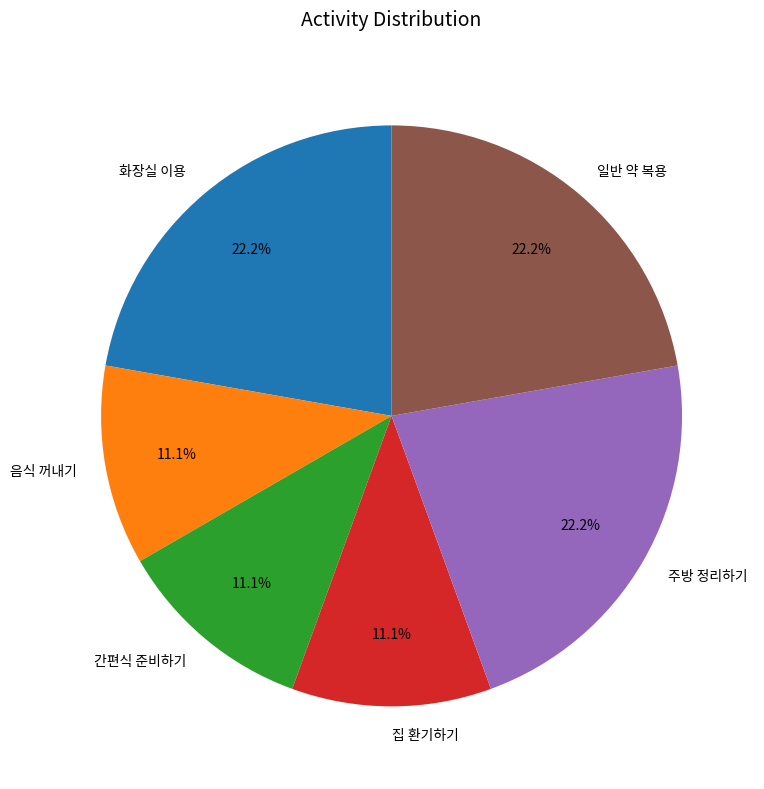

Is it true that 주방 정리하기 is 22% of the pie?

True